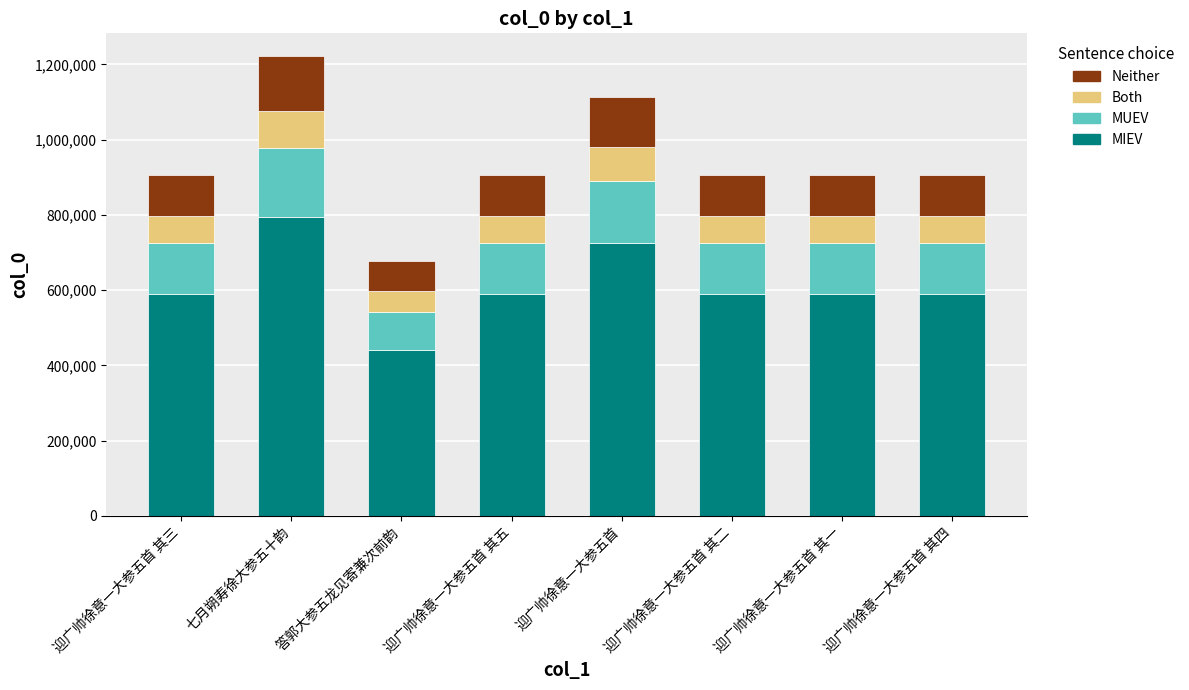

What is the maximum value for MIEV?

794081.0